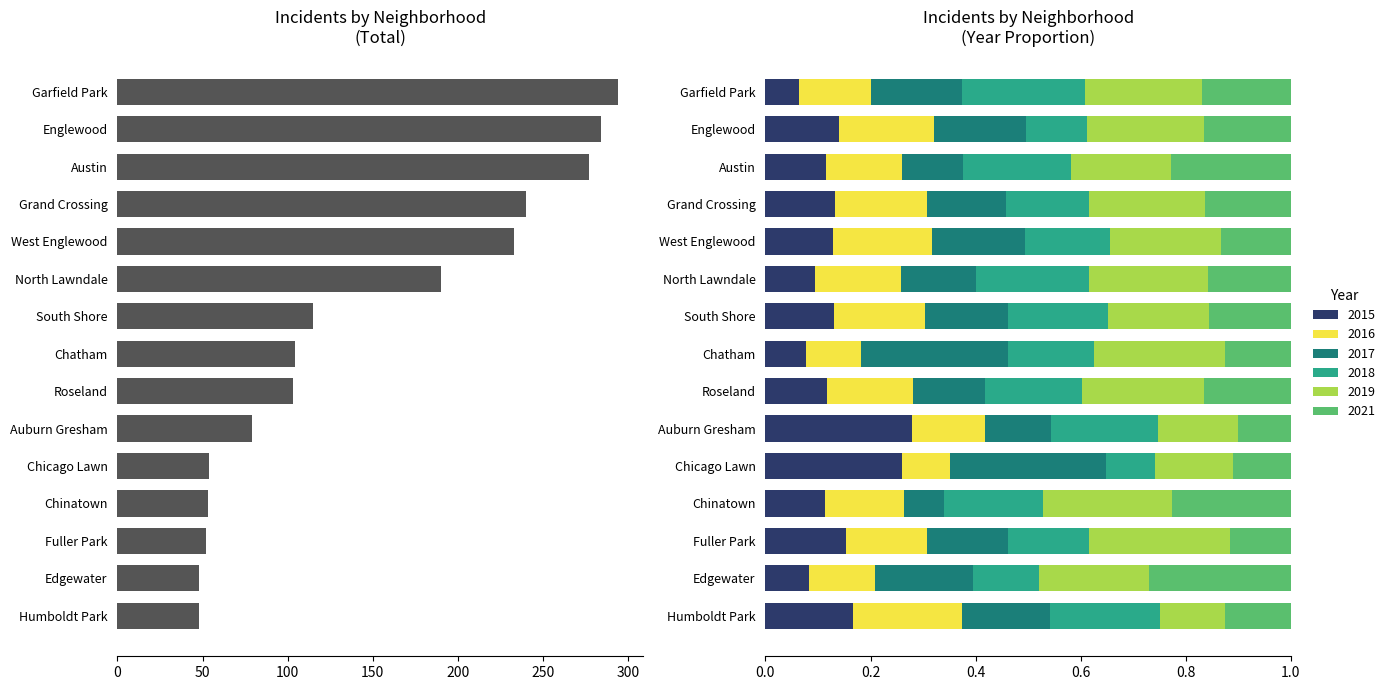

True or false: 2015 has a value of 0.4 at Chicago Lawn.

False